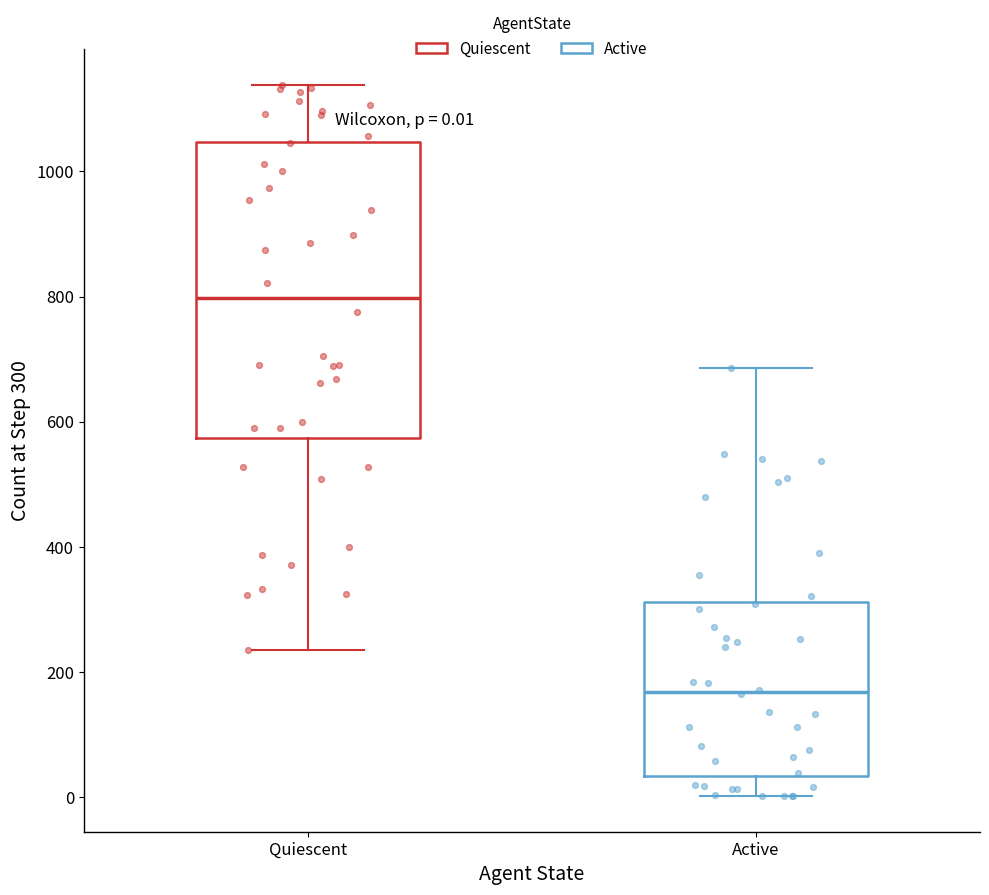

Comparing the boxes themselves (not the whiskers), which one is the tallest?

Quiescent